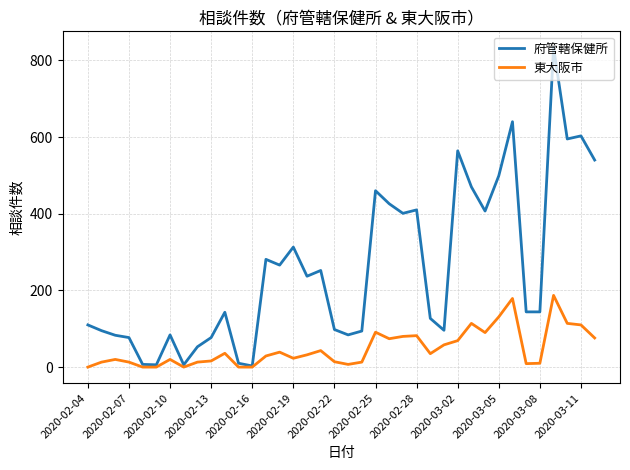

Rank the series by their maximum value, from lowest to highest.

東大阪市, 府管轄保健所